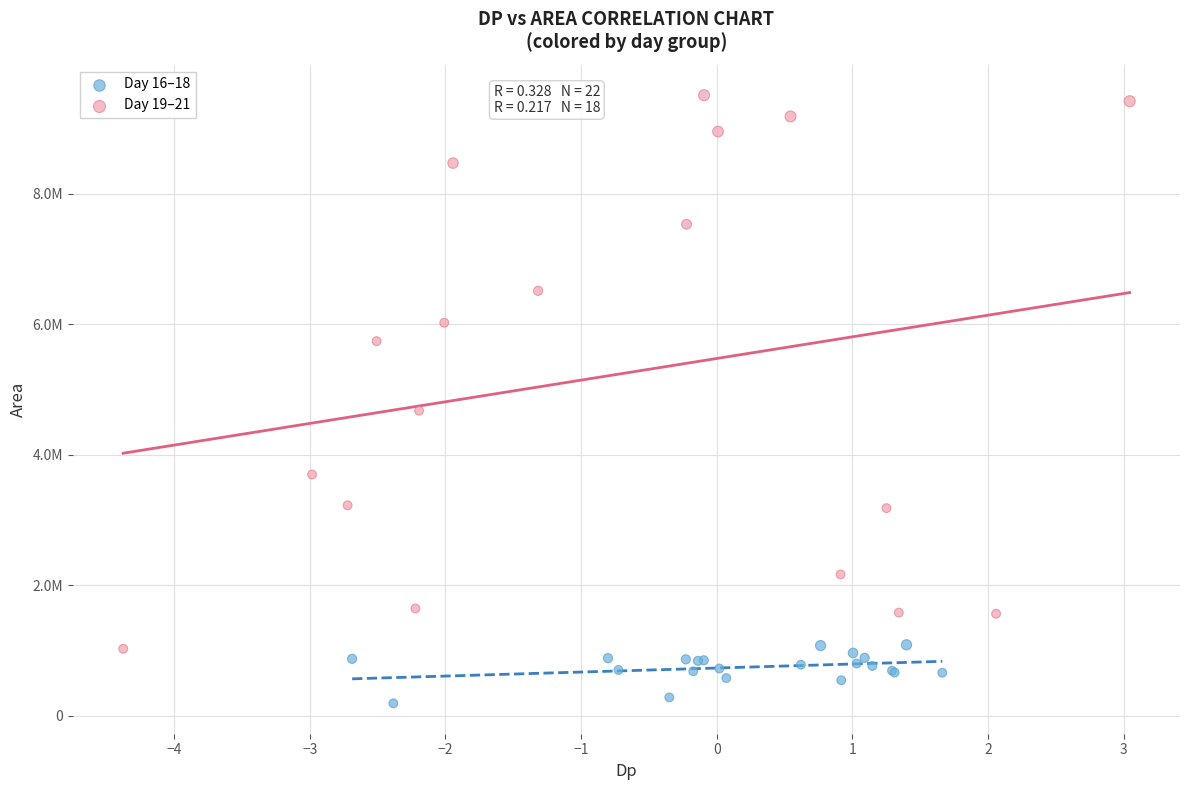

What are all the series names shown in the legend?

Day 16–18, Day 19–21